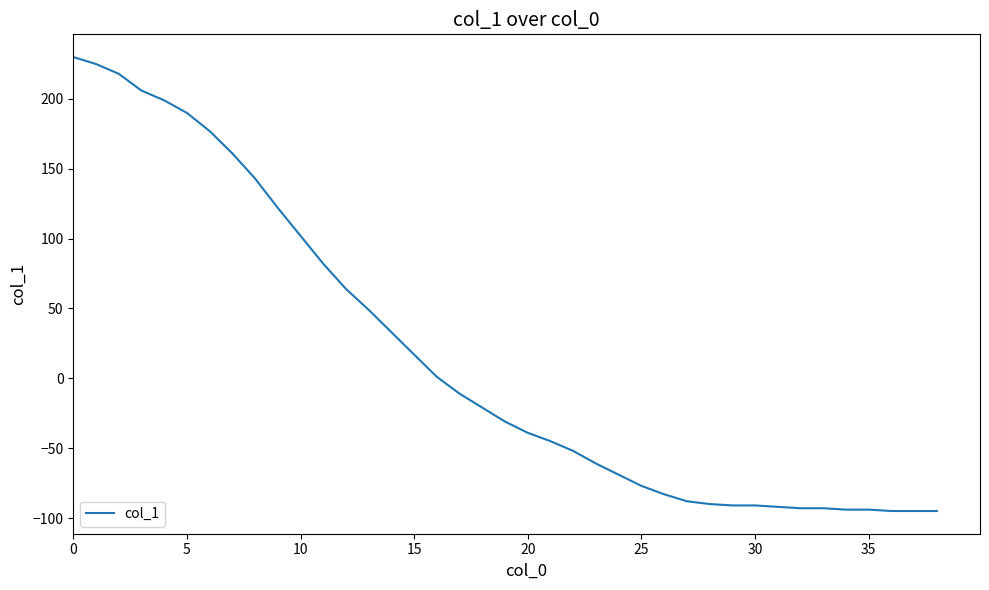

How many distinct data groups are displayed?

1